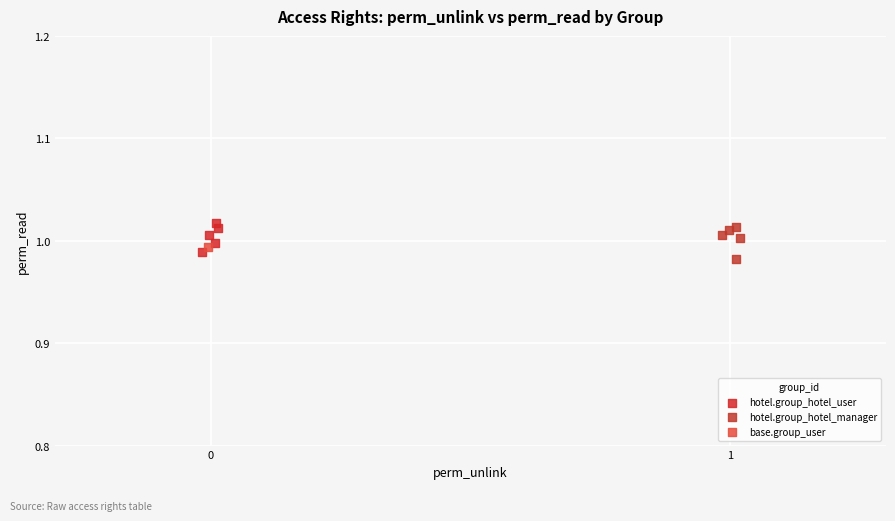

What are all the series names shown in the legend?

hotel.group_hotel_user, hotel.group_hotel_manager, base.group_user